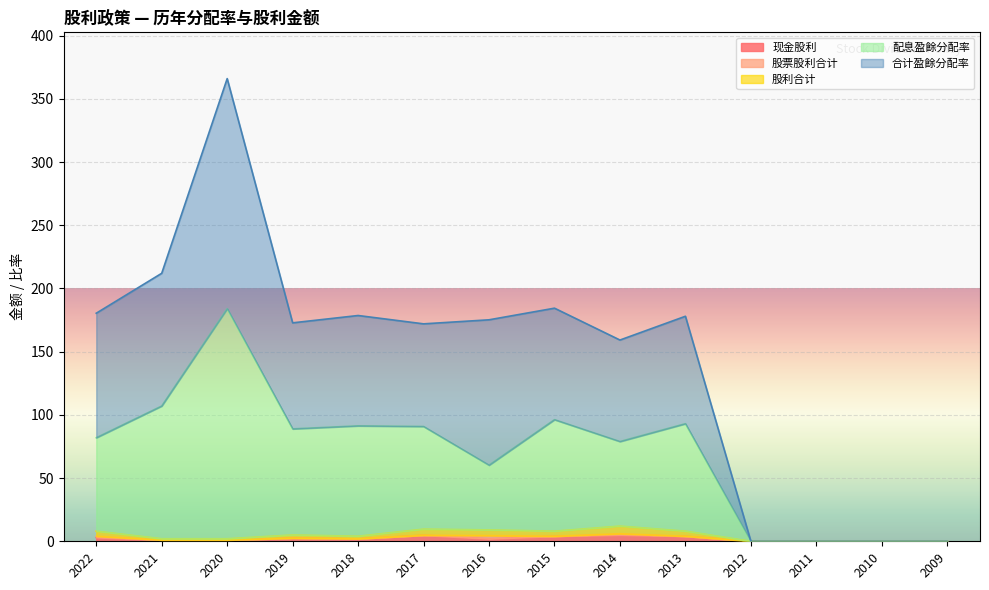

Which series has the largest total across all categories?

合计盈餘分配率